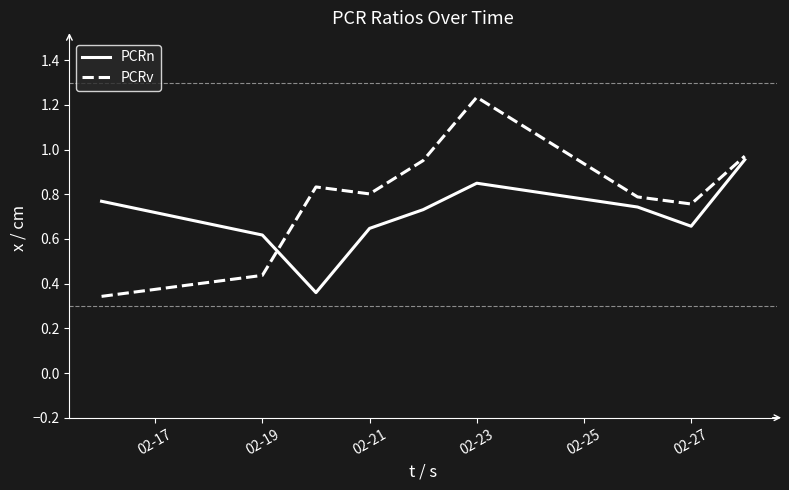

Which series has the largest total across all categories?

PCRv